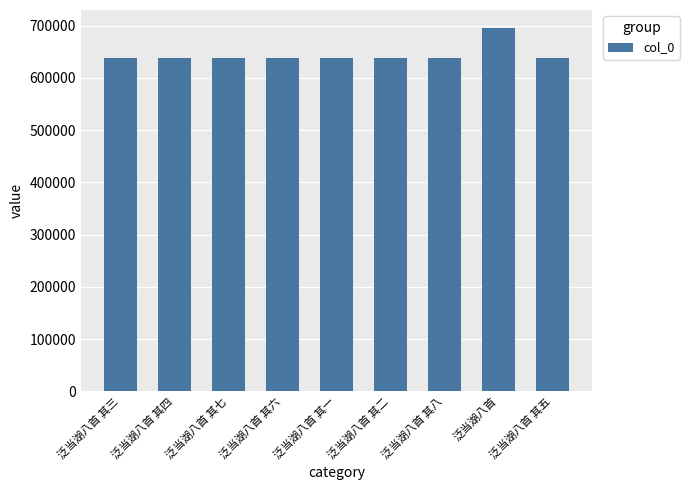

Between 泛当湖八首 and 泛当湖八首 其一, which is larger?

泛当湖八首